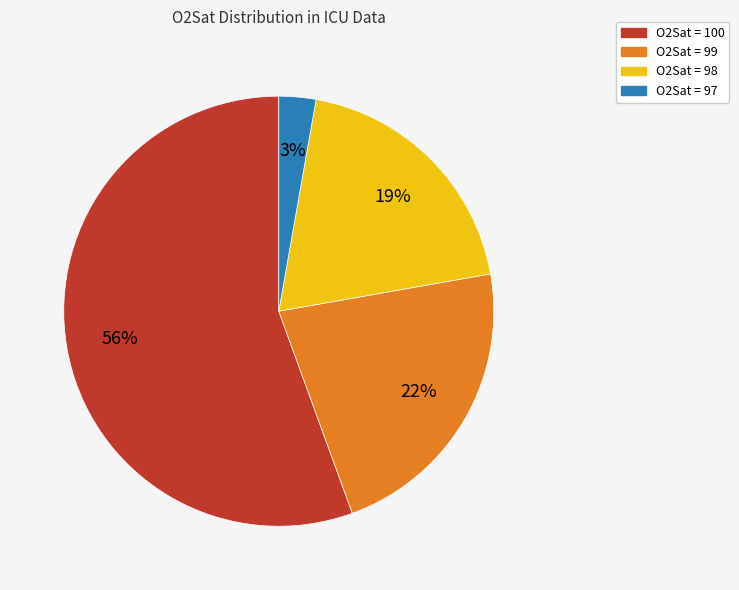

To the nearest percent, what percentage of the pie is O2Sat = 99?

22%